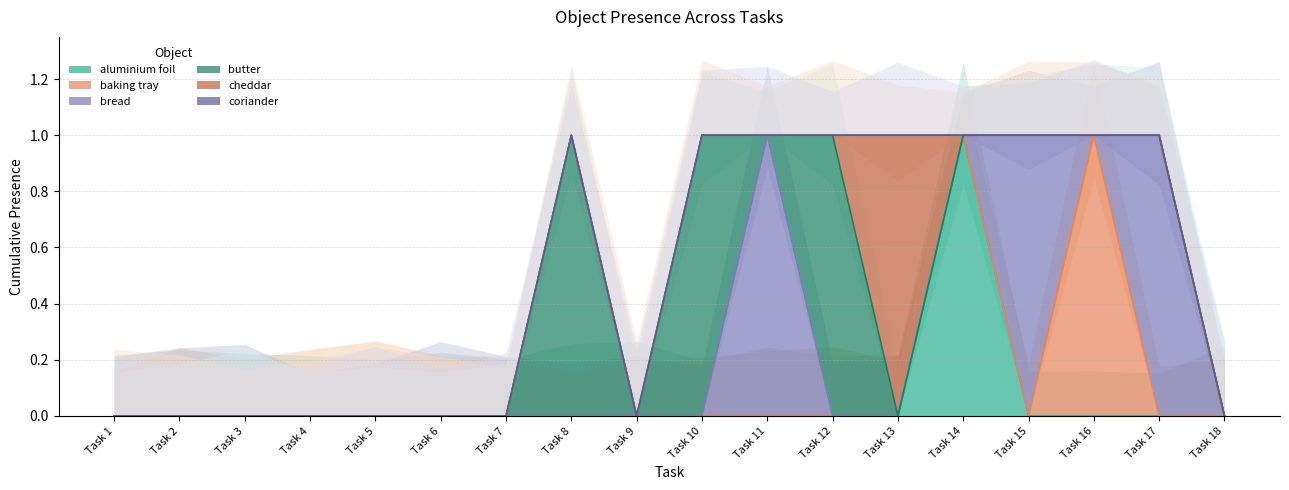

Where is butter nearest to the value 0?

1